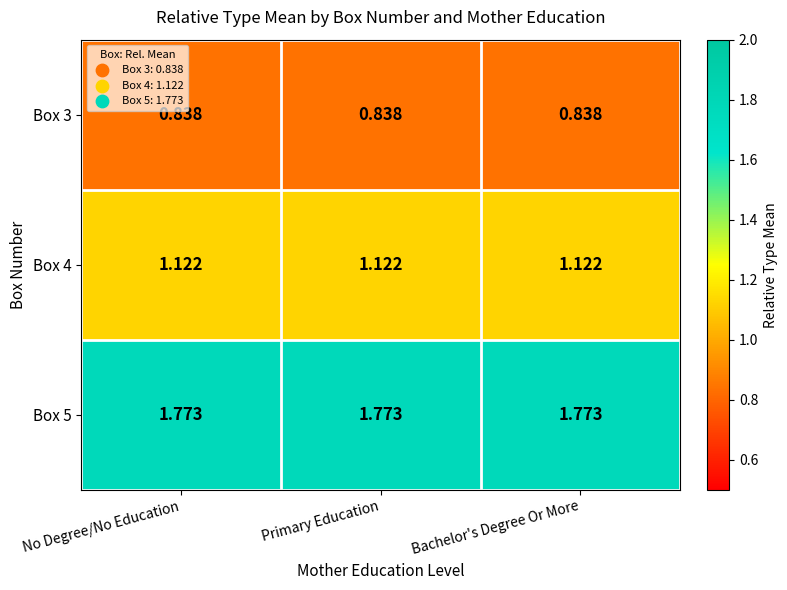

Is the value of Box 5 at Bachelor's Degree Or More greater than the value of Box 3 at Bachelor's Degree Or More?

Yes